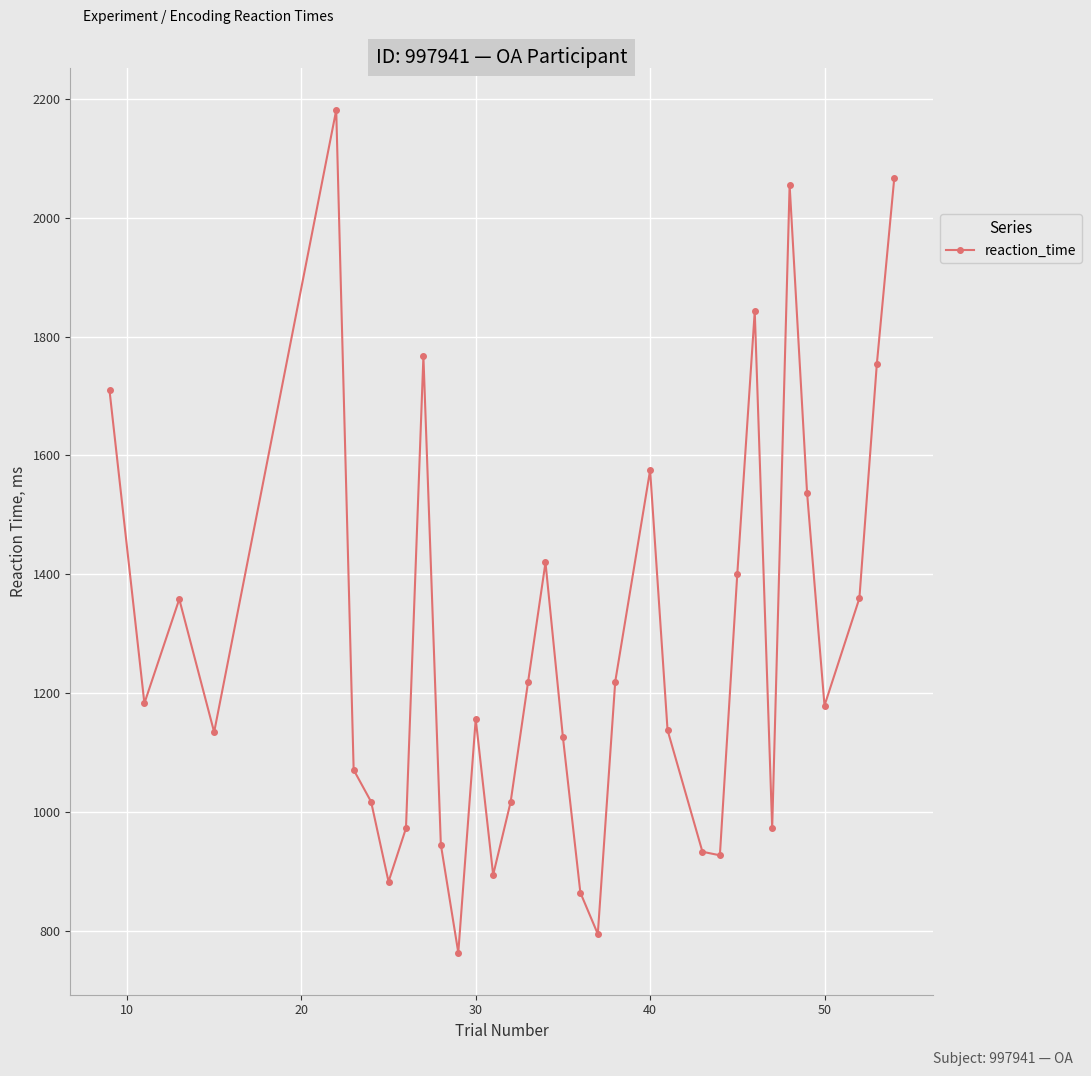

What is the difference between the maximum and second lowest values?

1387.1